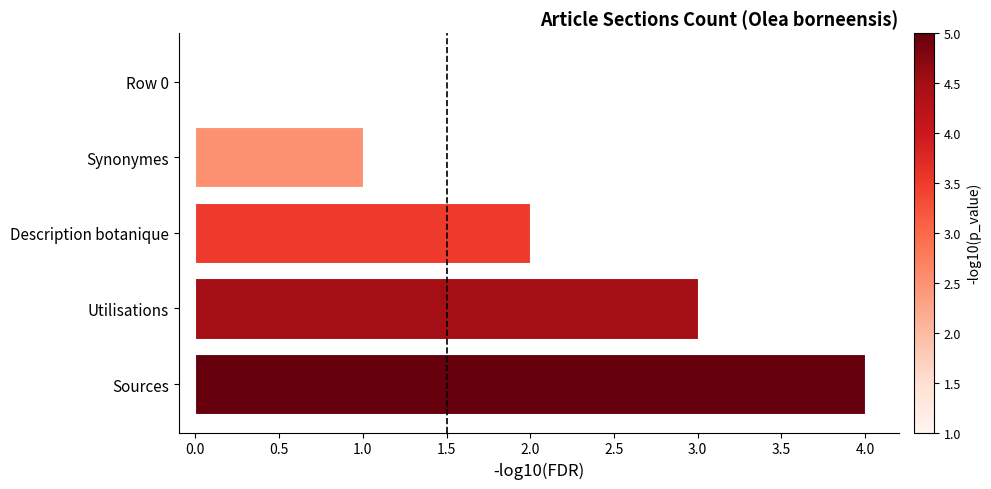

Count the number of data series in this chart.

1